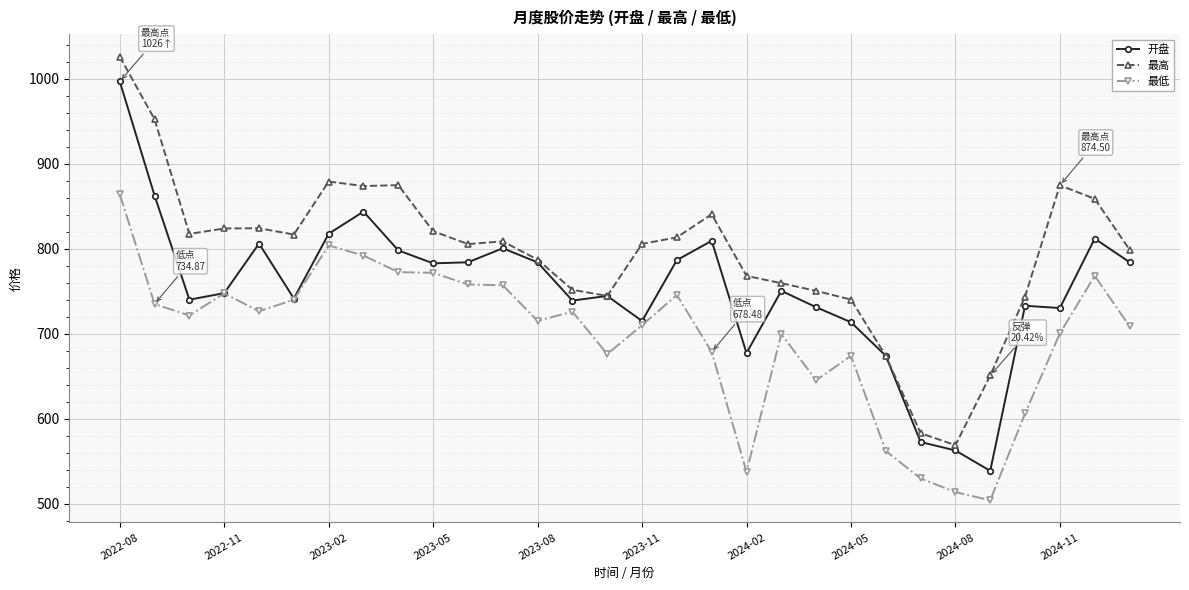

True or false: 最低 and 最高 intersect in this chart.

False